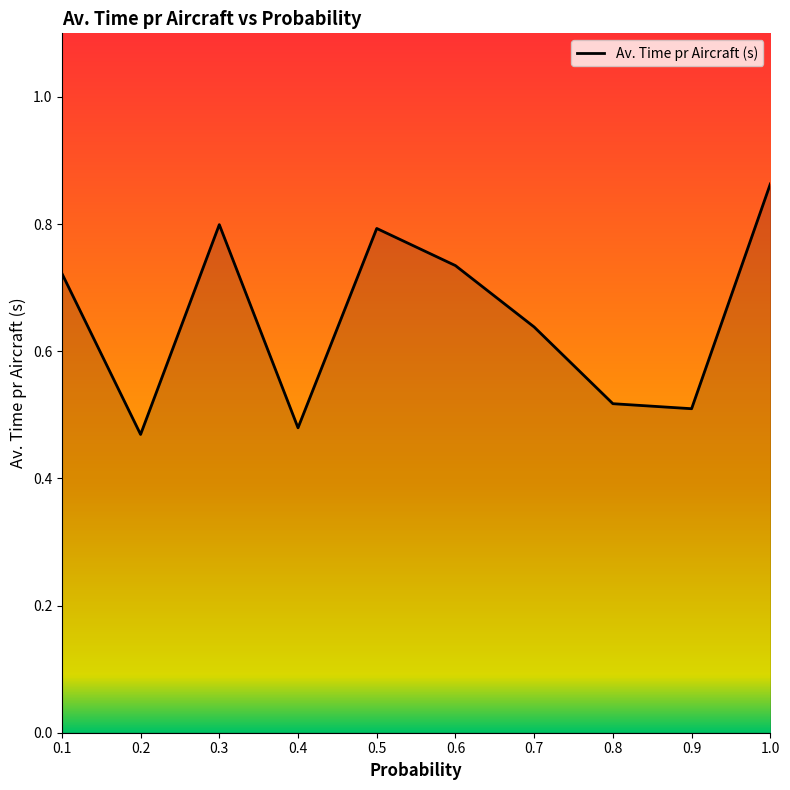

Which label corresponds to the largest value in the chart?

1.0